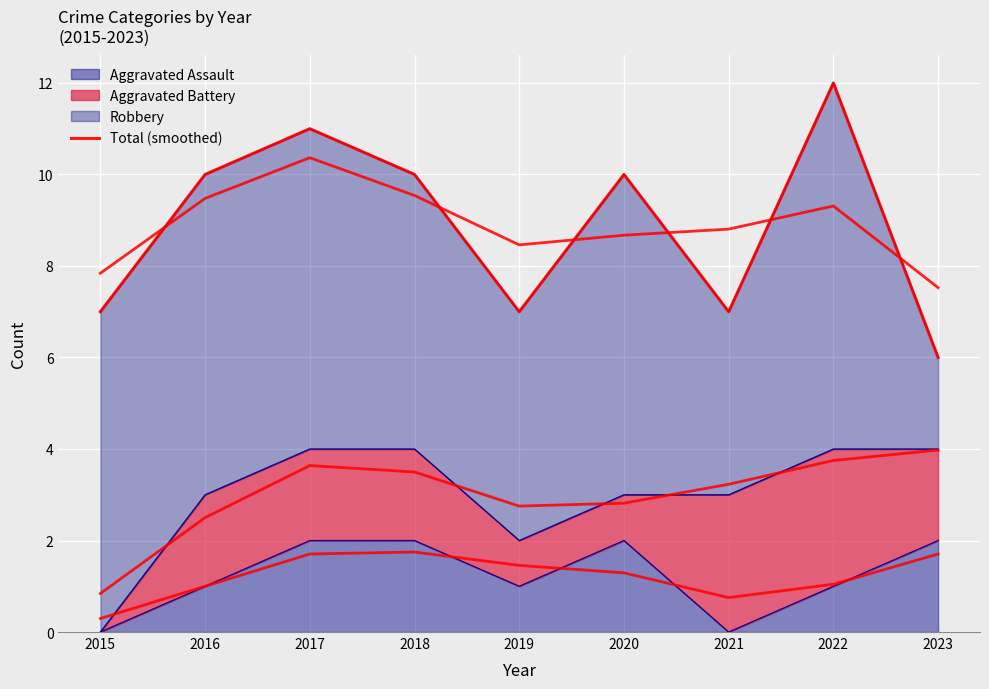

Reading right to left, transcribe all the data shown in this chart.

2023=6	2022=12	2021=7	2020=10	2019=7	2018=10	2017=11	2016=10	2015=7